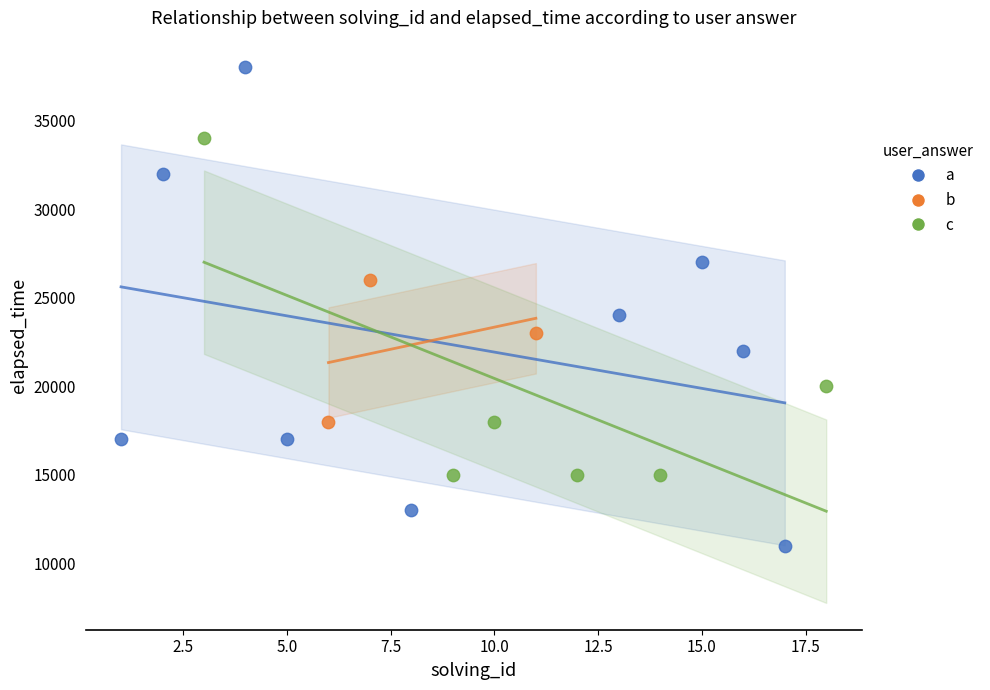

Which series reaches the maximum Y coordinate?

a